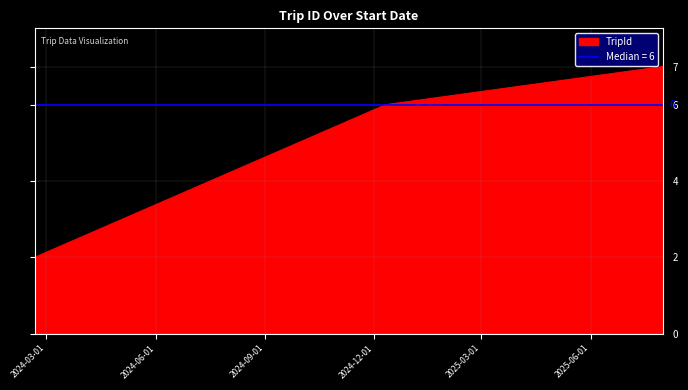

Between 2024-02-20 and 2025-08-01, which is larger?

2025-08-01